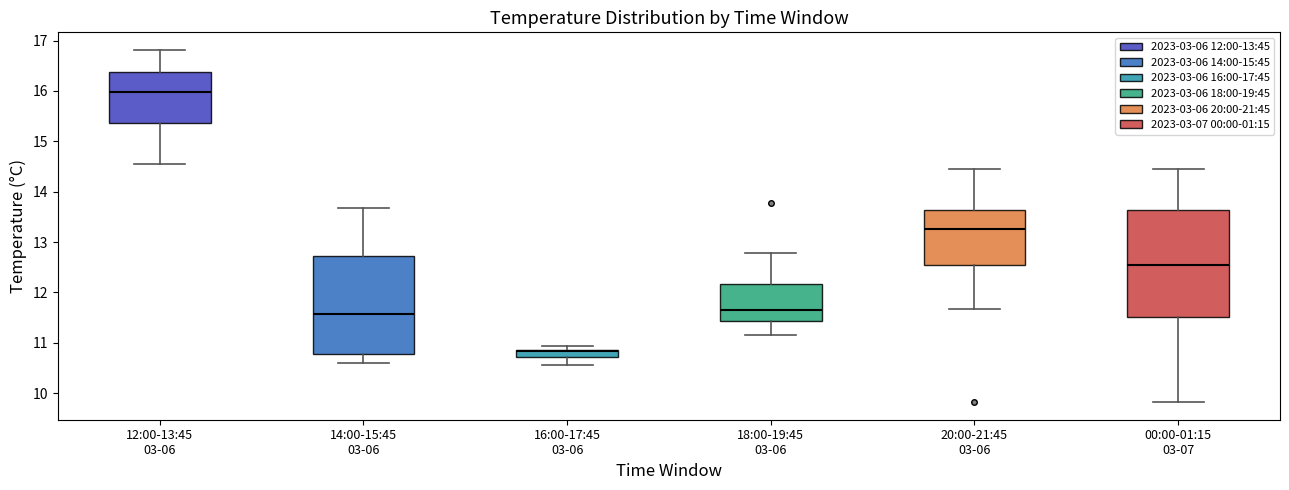

Which box has the highest median line?

12:00-13:45 03-06